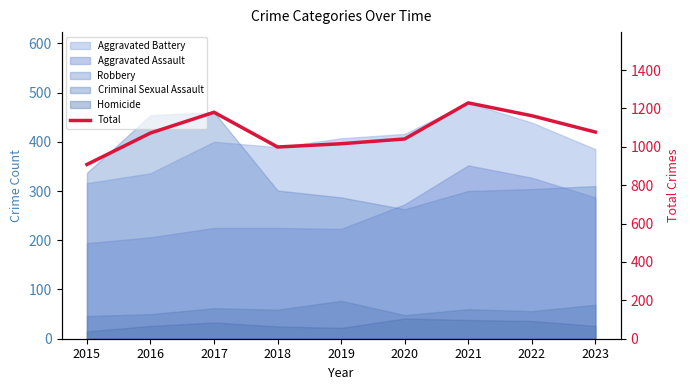

True or false: there are more than 2 points higher than both neighbors.

False